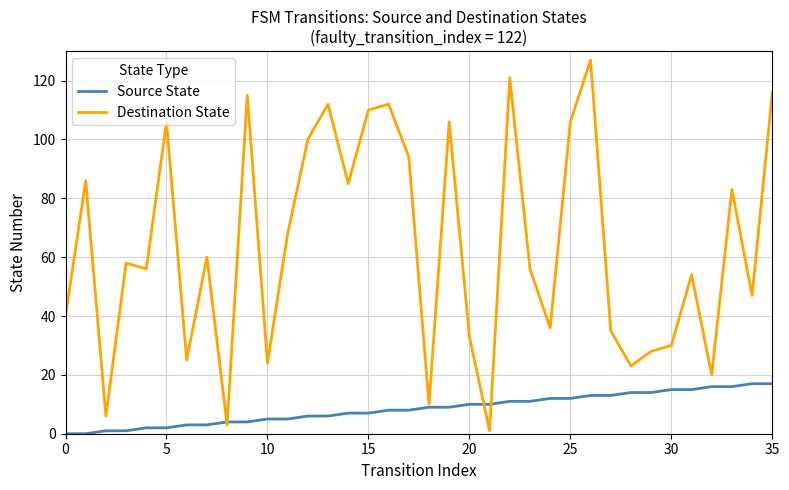

Which series has the widest spread of values?

Destination State